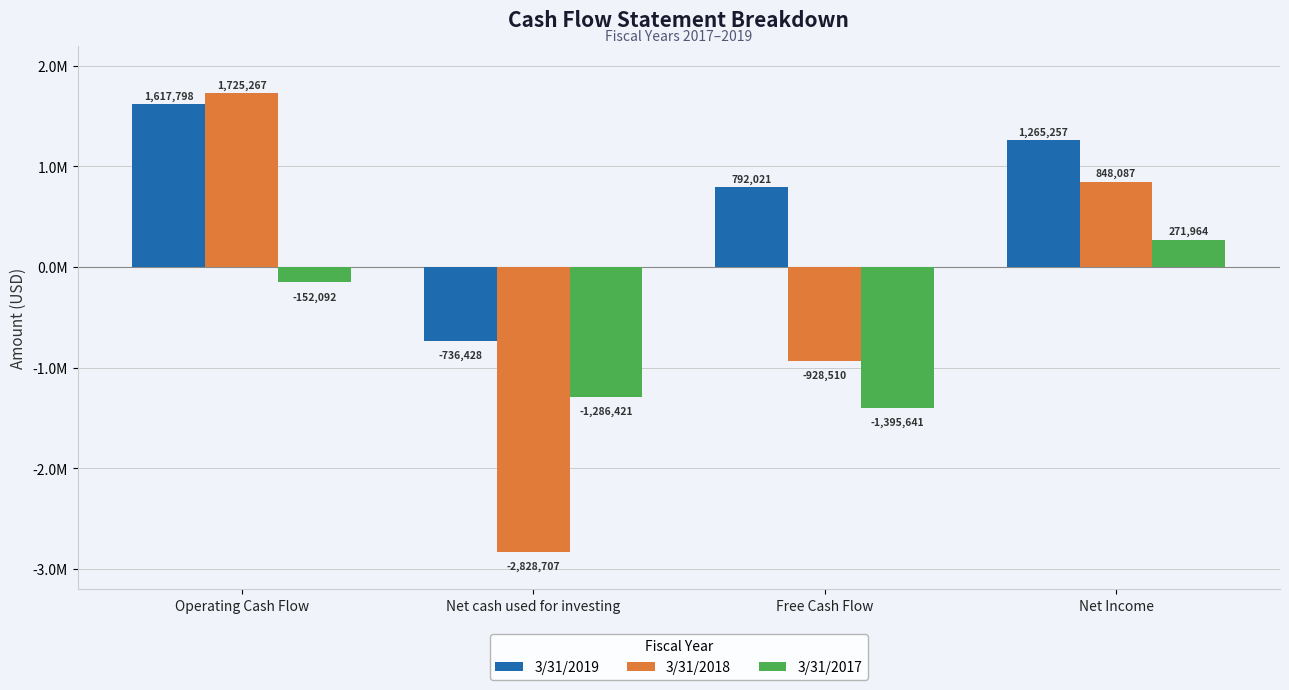

Are the bars grouped side by side (vs. stacked)?

Yes